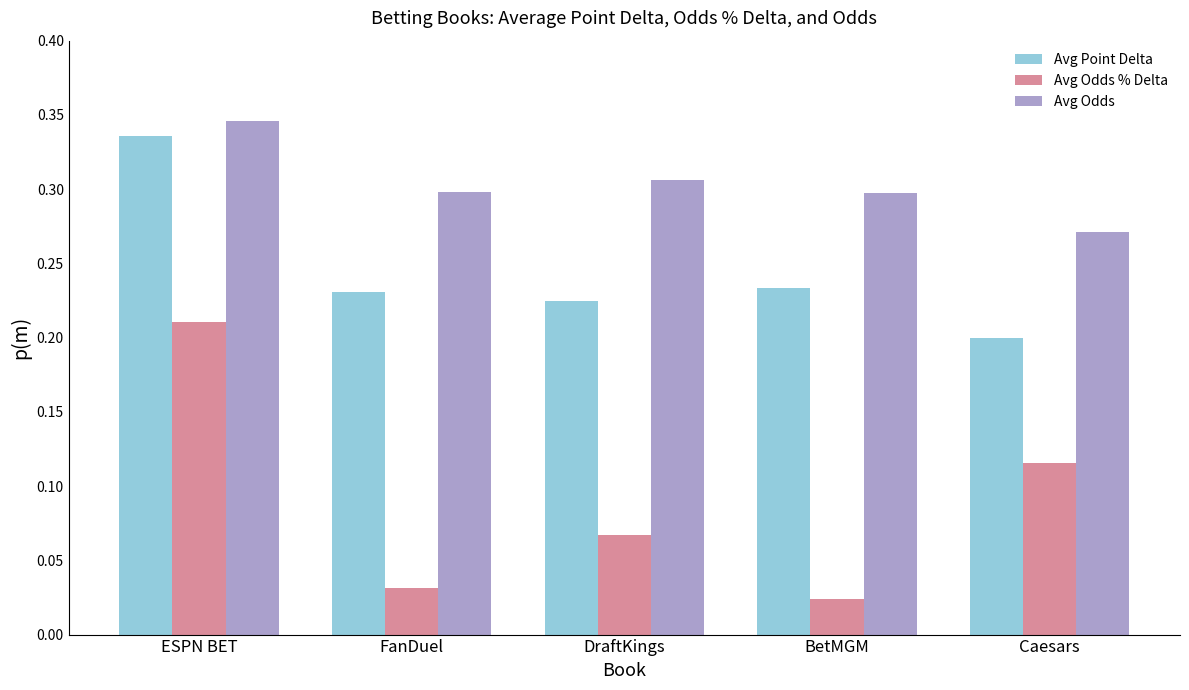

The value of Avg Point Delta at DraftKings is 0.3. True or false?

False